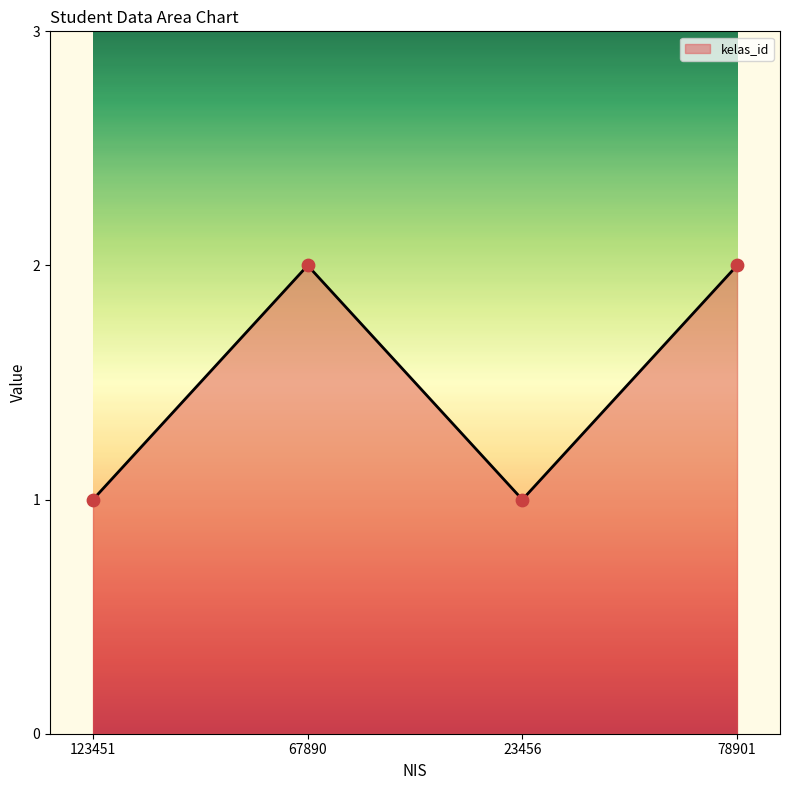

Which has a higher value, 67890 or 123451?

67890